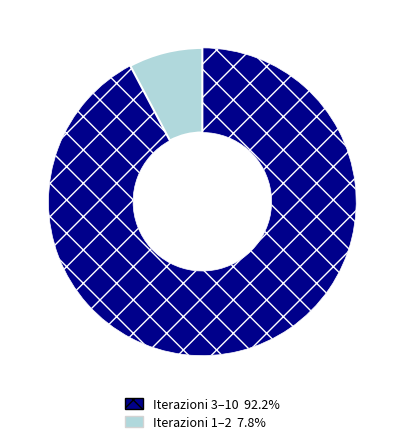

How many segments does this pie chart have?

2